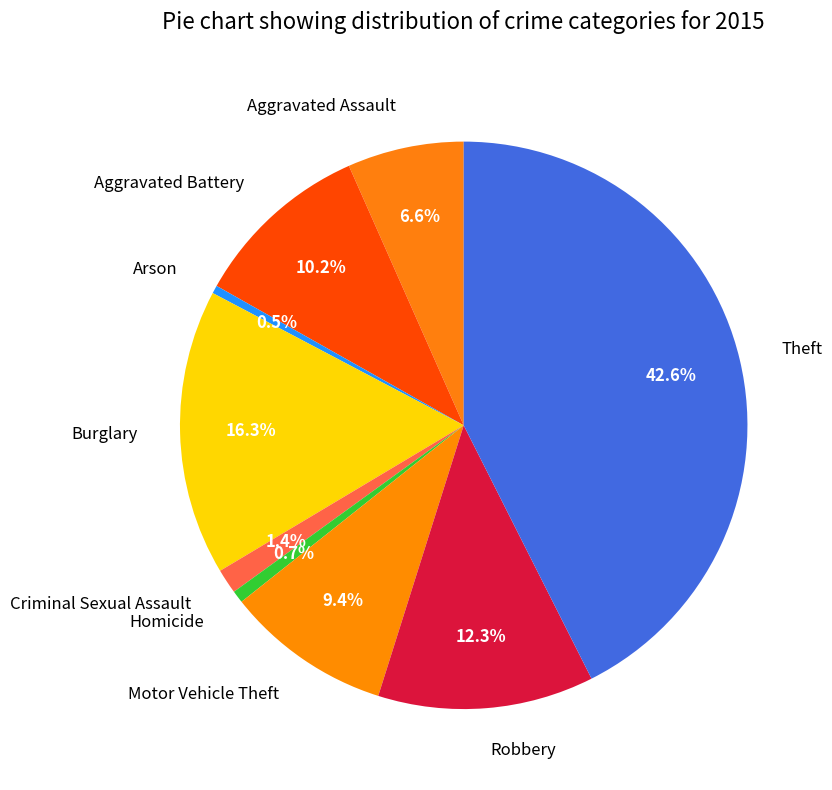

To the nearest percent, what is the difference between the Aggravated Assault and Homicide slice percentages?

6%